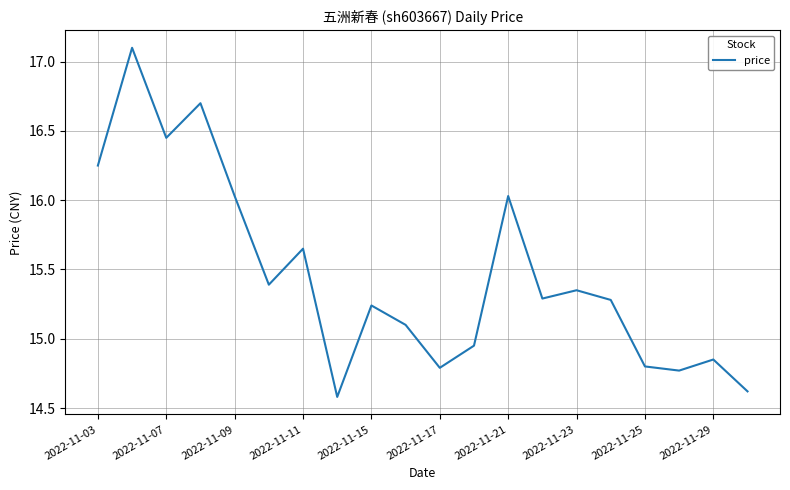

What is the difference between the maximum and minimum values?

2.5